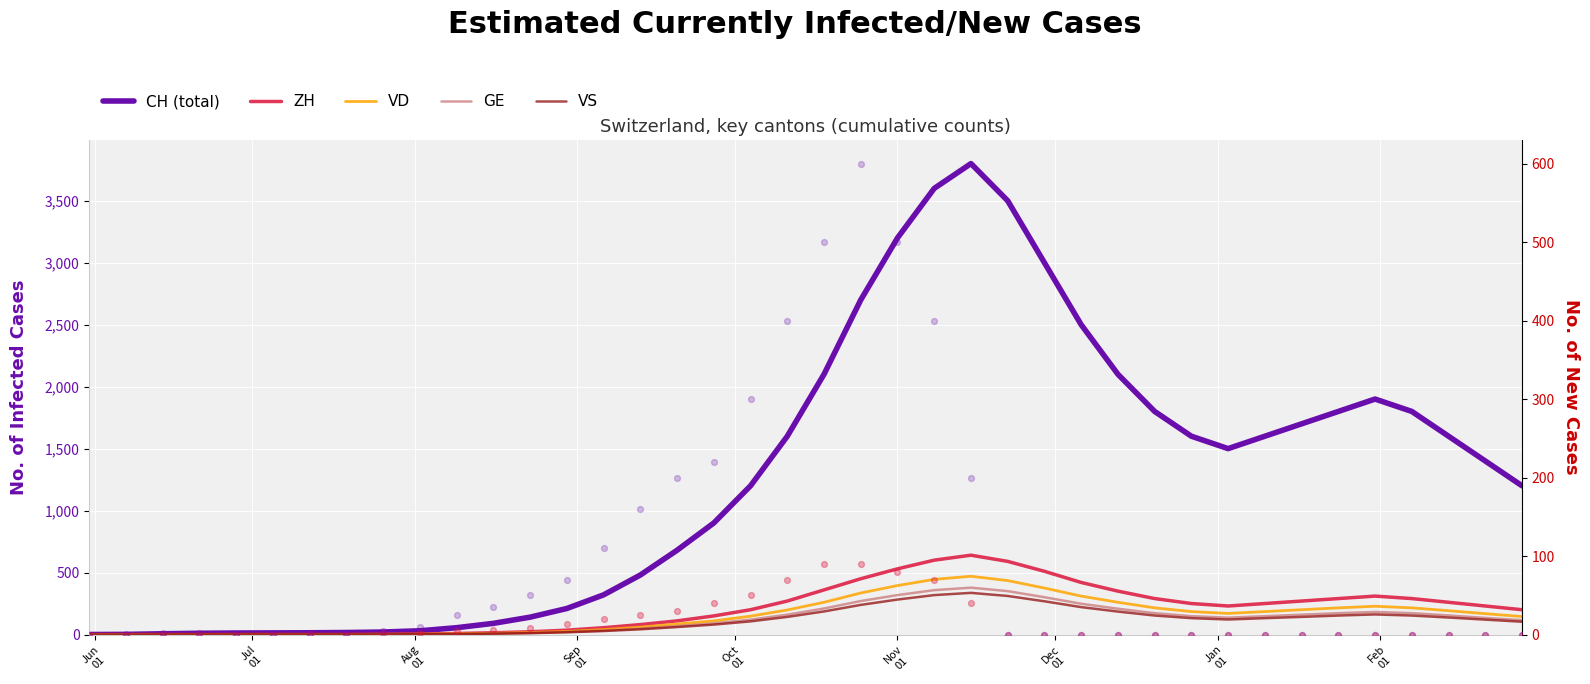

Which series has the largest total across all categories?

CH